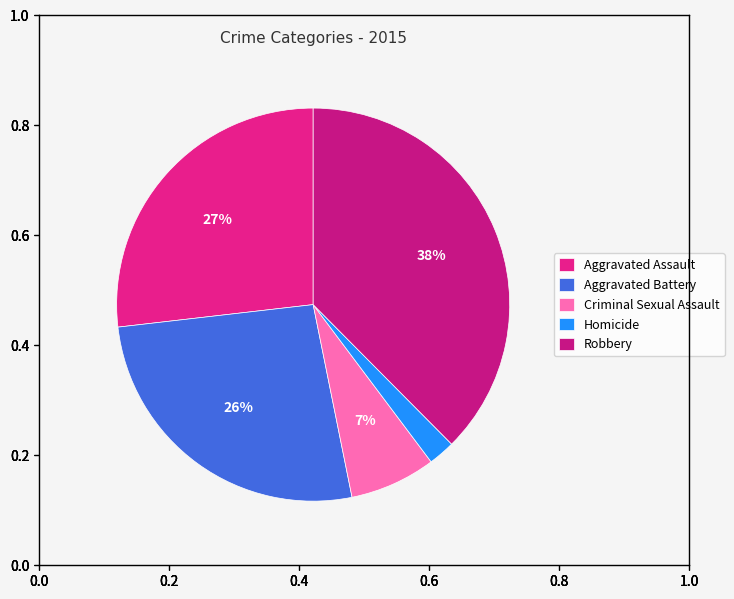

How many segments does this pie chart have?

5